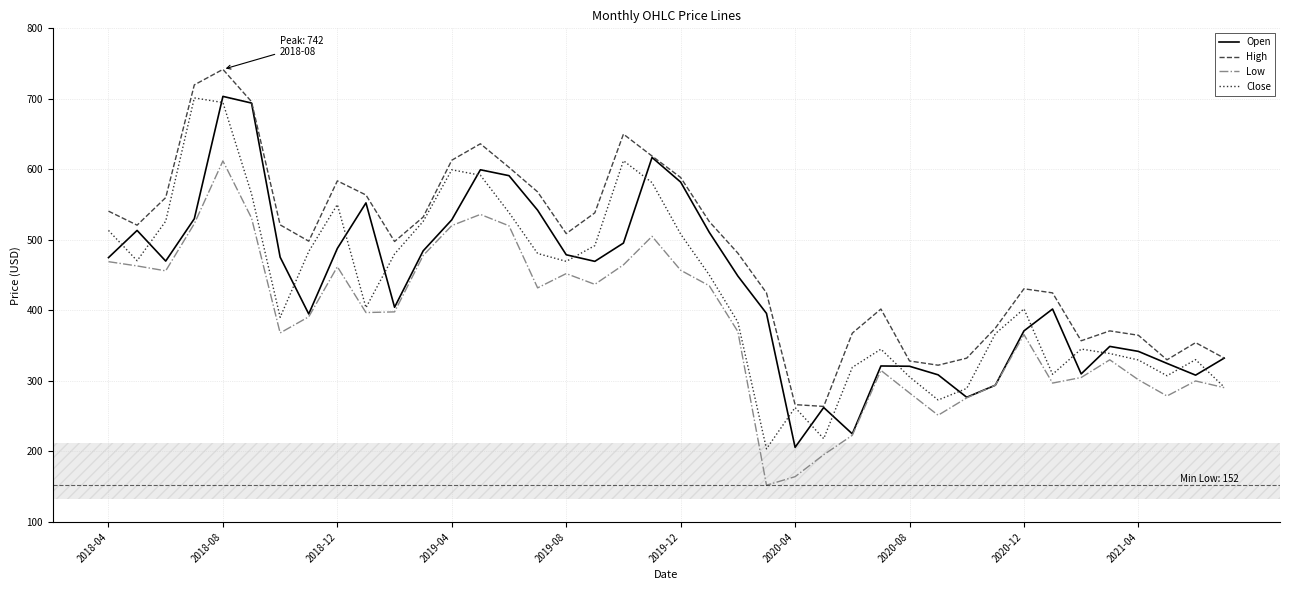

Which series has the largest total across all categories?

High